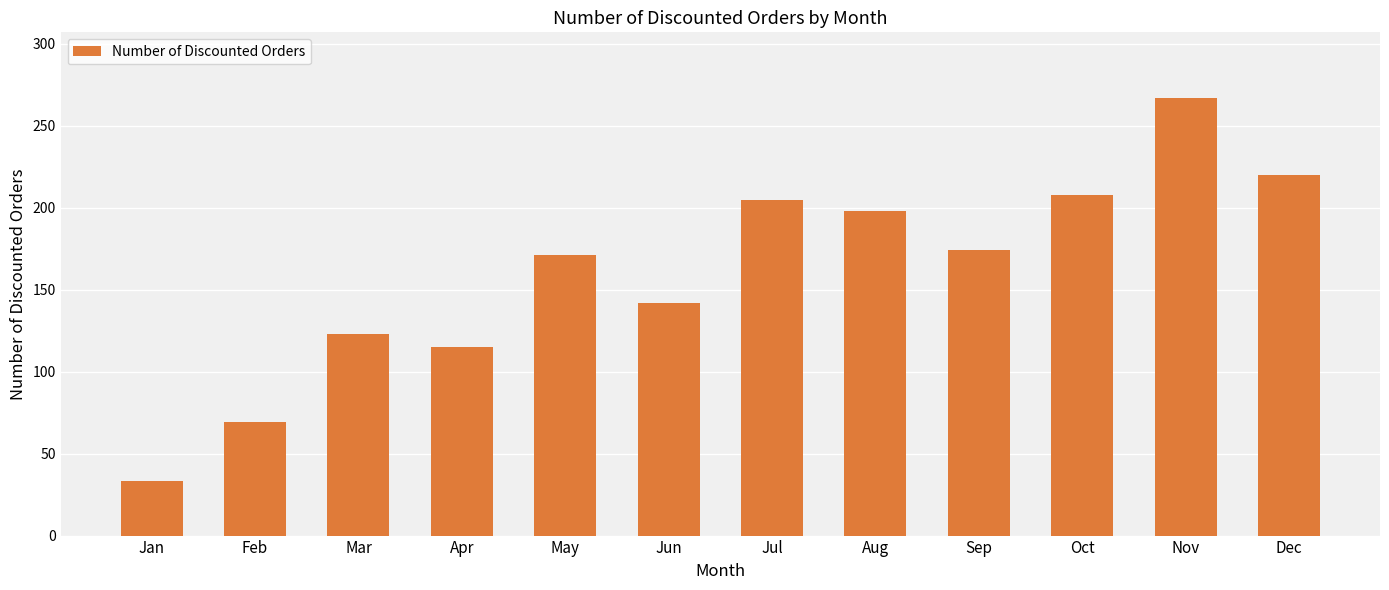

What is the ratio of the value at Sep to the value at Dec?

0.8